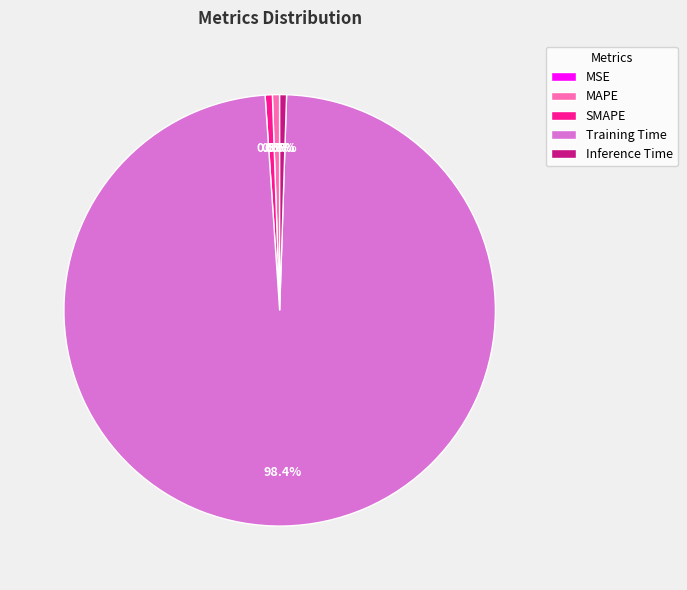

Do Inference Time and MAPE together represent more than half of the pie?

No